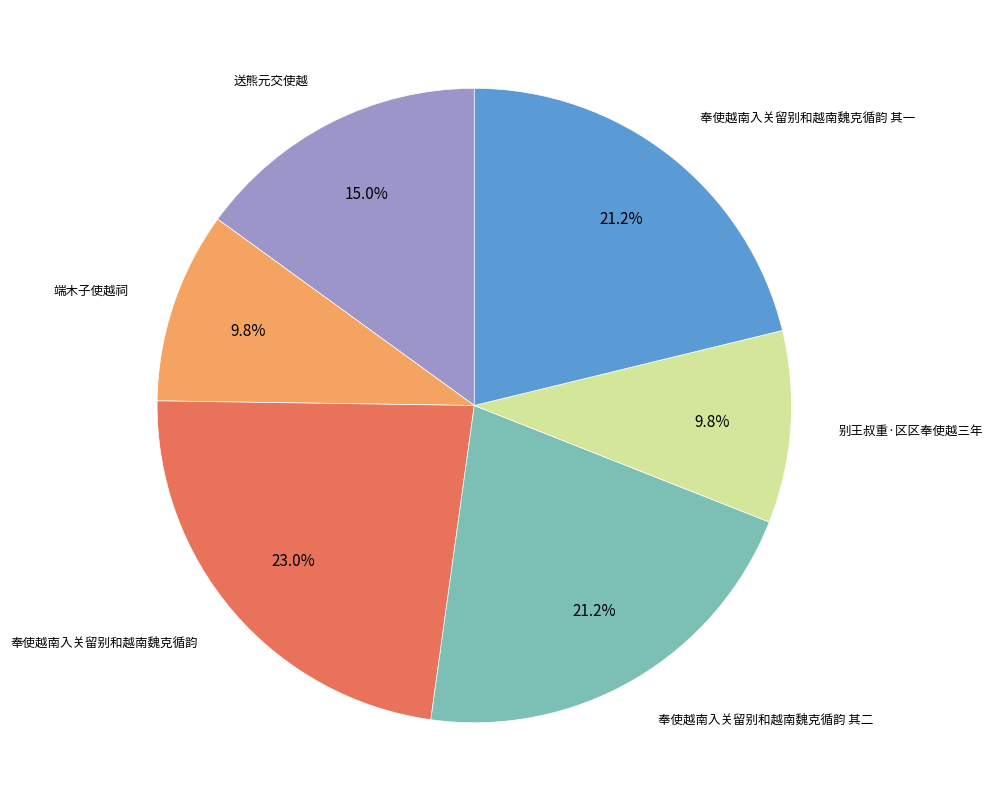

To the nearest percent, what is the difference between the largest and smallest slice percentages?

13%